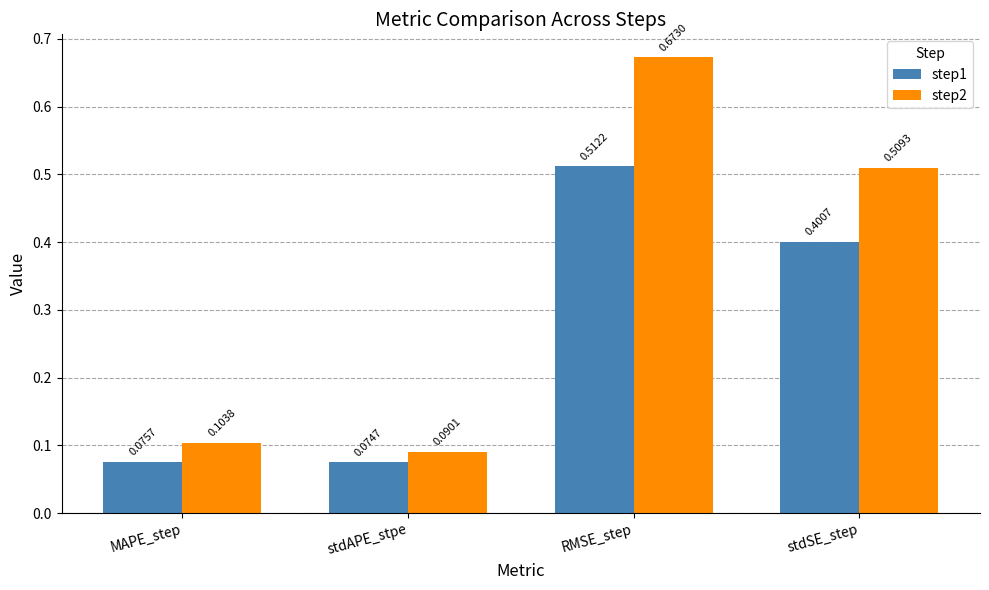

Which category has the highest value across all series?

RMSE_step